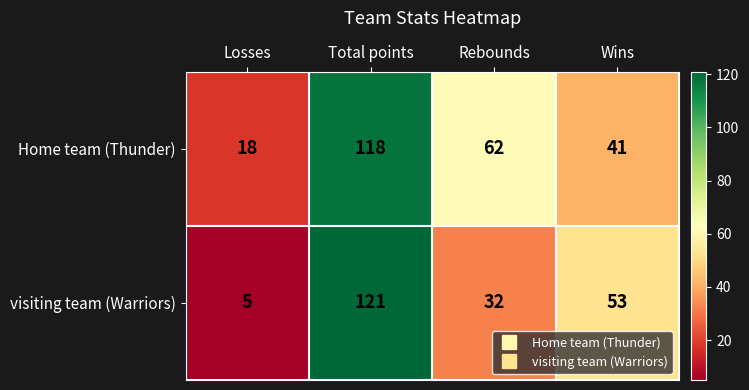

What is the sum of all Home team (Thunder) values?

239